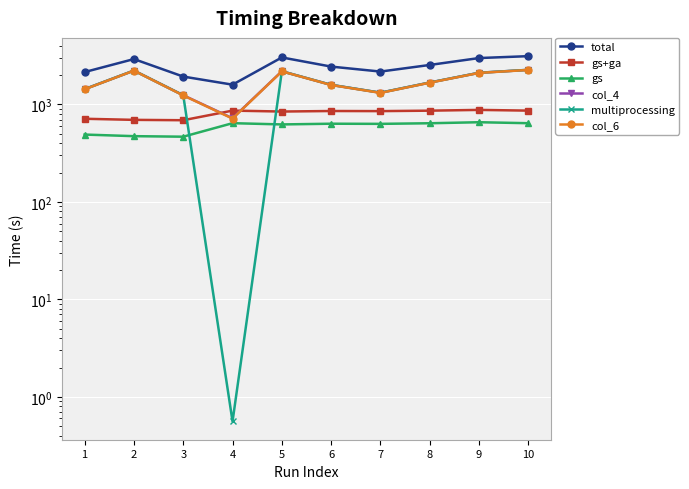

How many data points in gs+ga are less than 856?

5